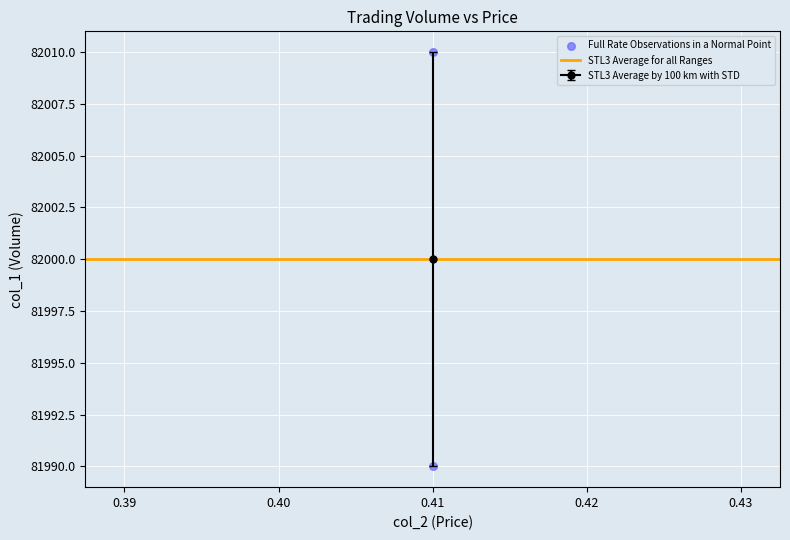

What is the average Y value?

82000